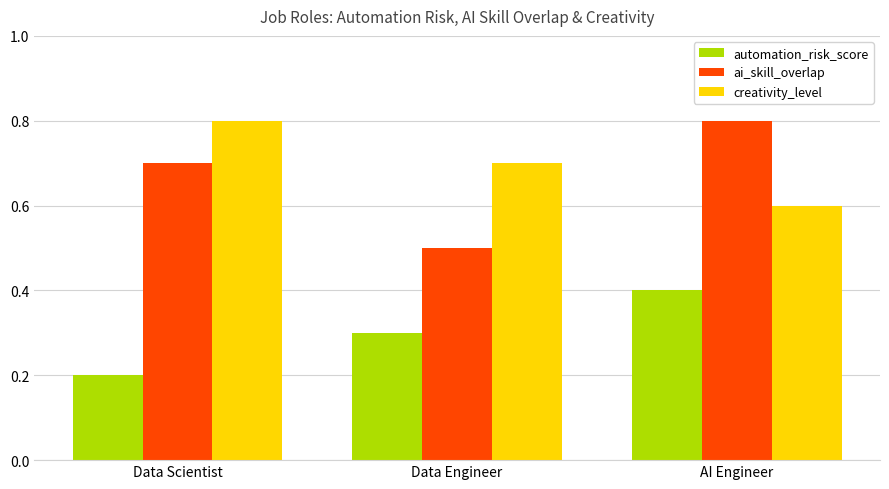

What is the spread (max minus min) of values at AI Engineer?

0.4